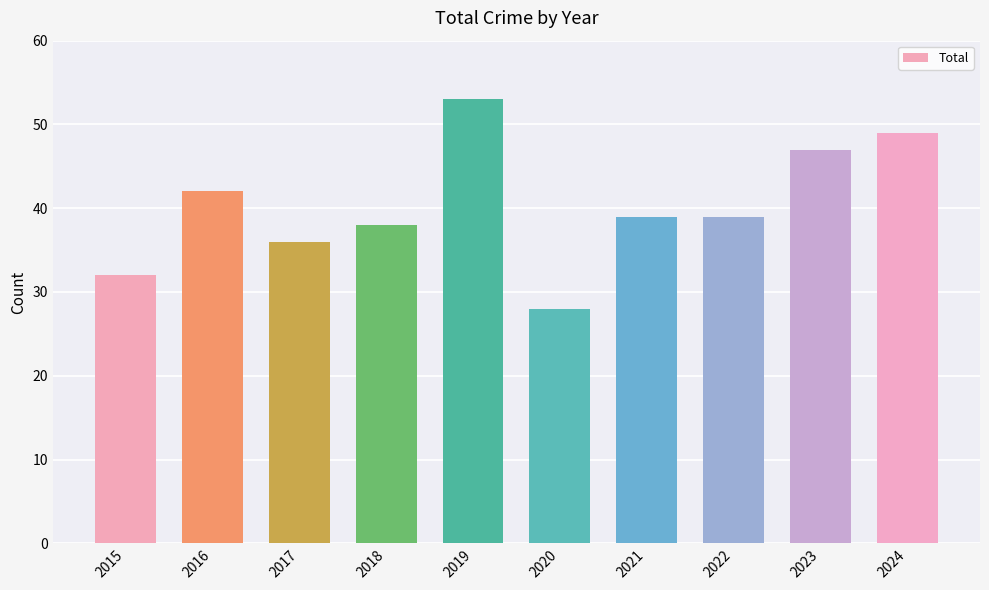

Which has a higher value, 2018 or 2017?

2018